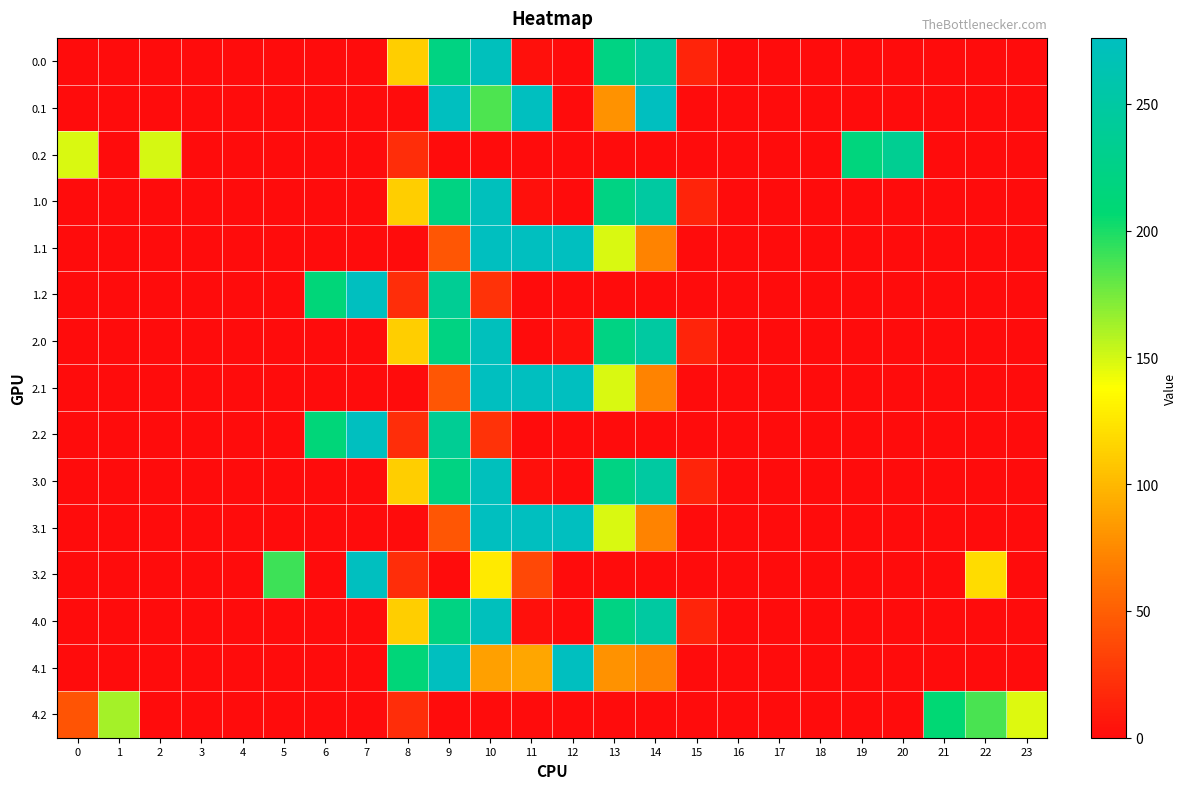

What is the spread (max minus min) of values at 14?

276.0